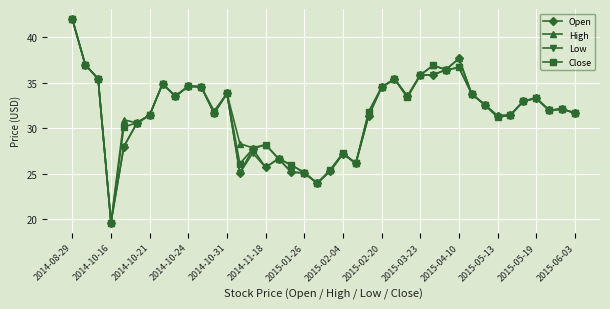

What is the value of the Close point at the 26th from the left?

35.4